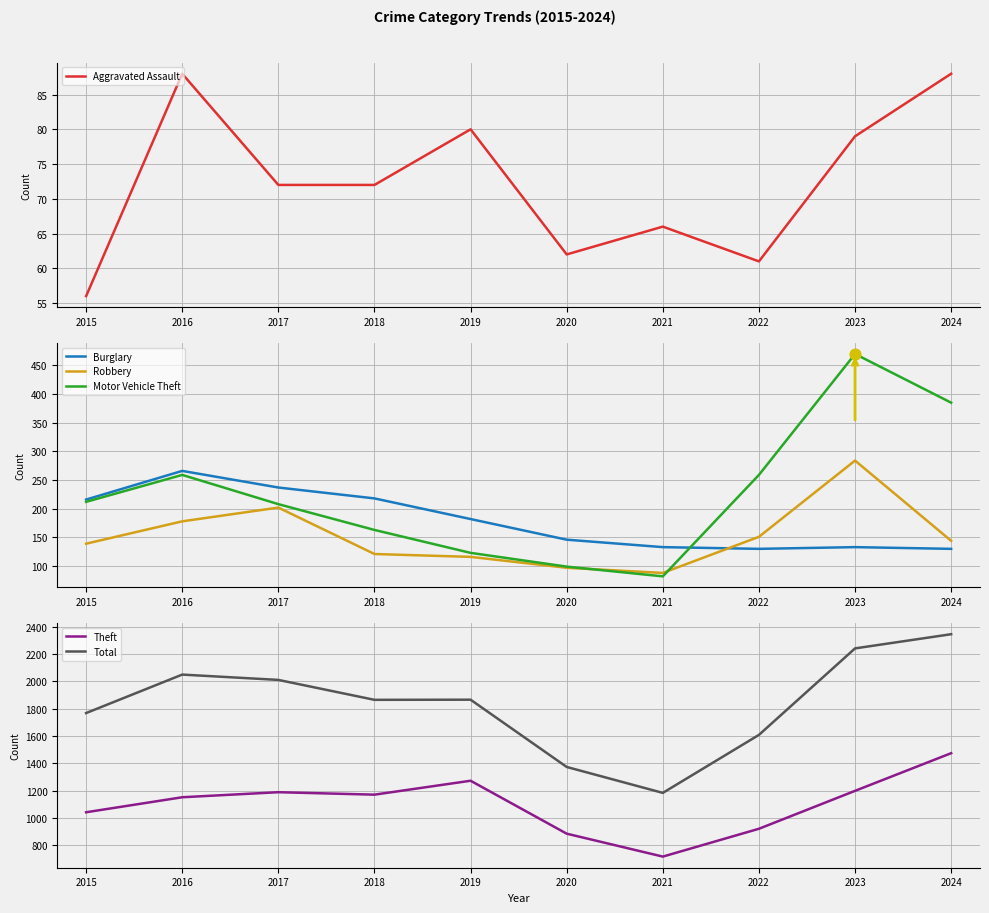

Which series has the widest spread of Y values?

Total